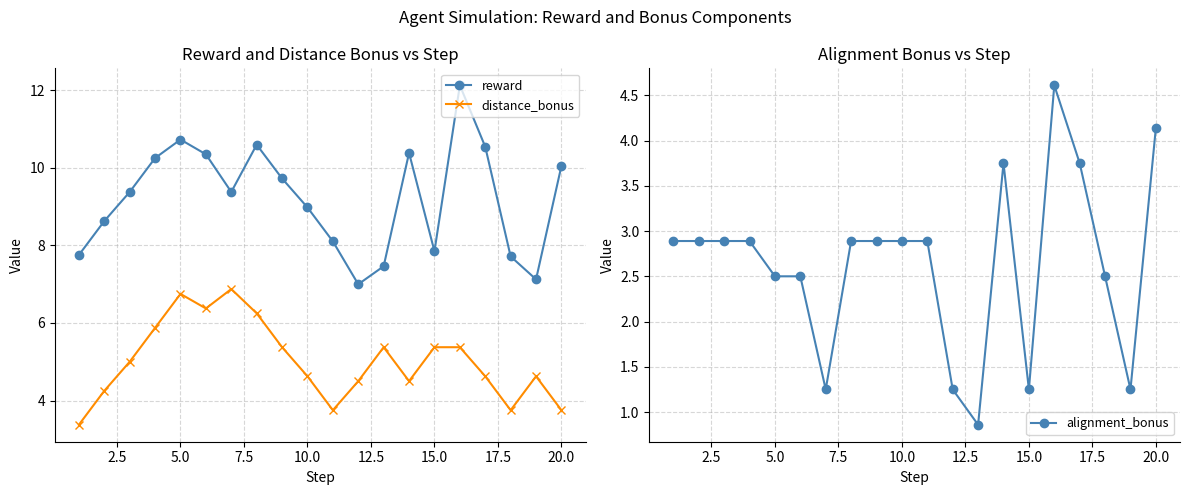

How many interior local valleys does the distance_bonus series have?

4